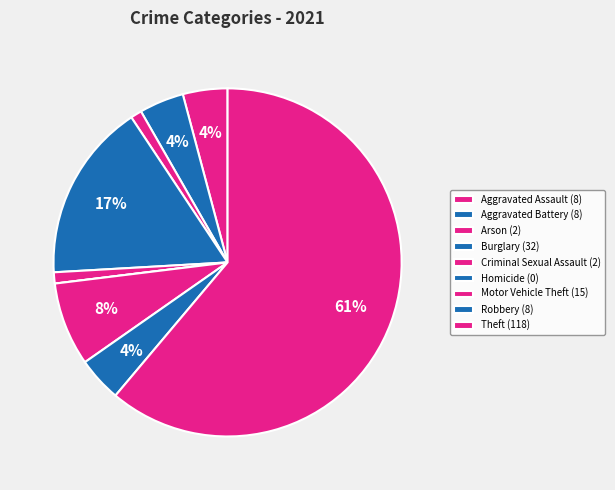

To the nearest percent, what portion does Aggravated Battery represent?

4%